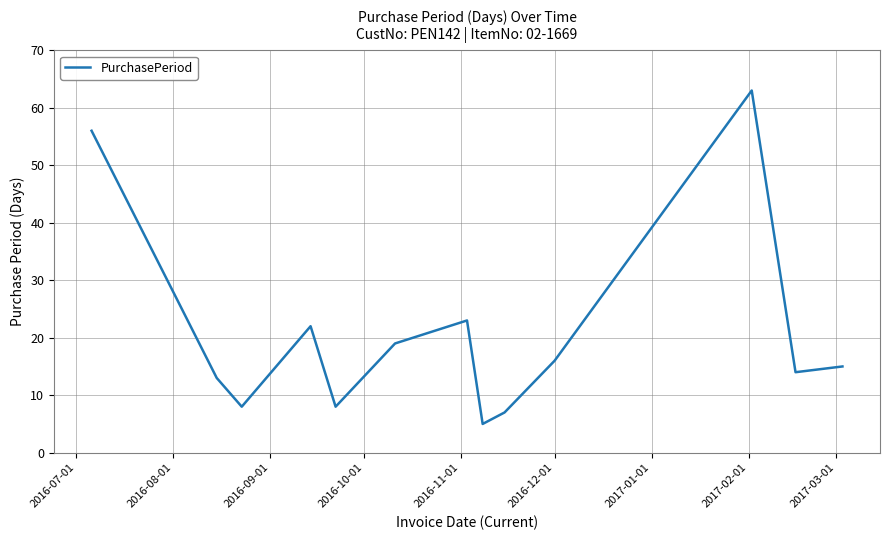

What is the minimum value shown in the chart?

5